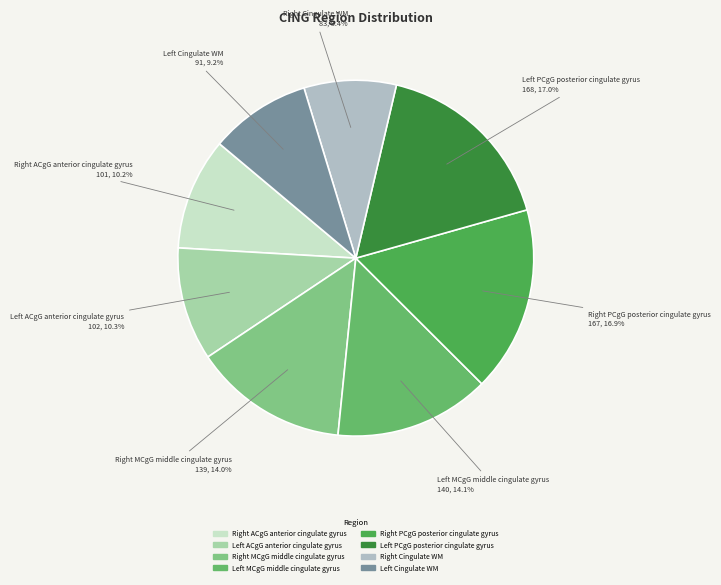

Is there a majority slice in this chart?

No